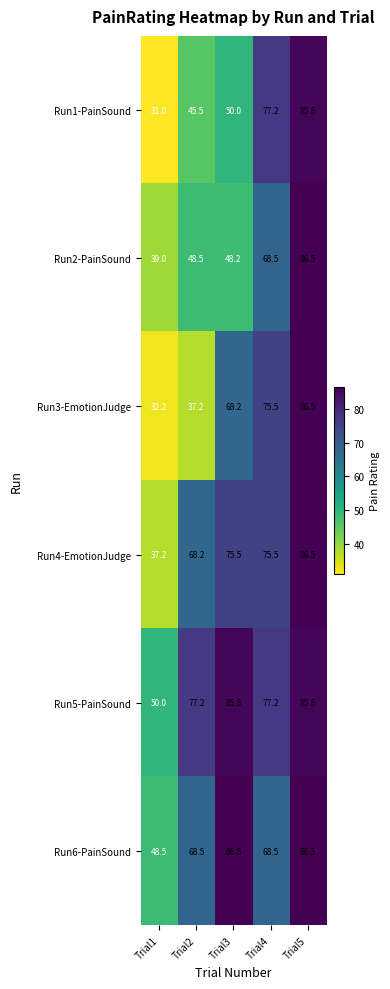

Which series changed the most between Trial2 and Trial5?

Run3-EmotionJudge